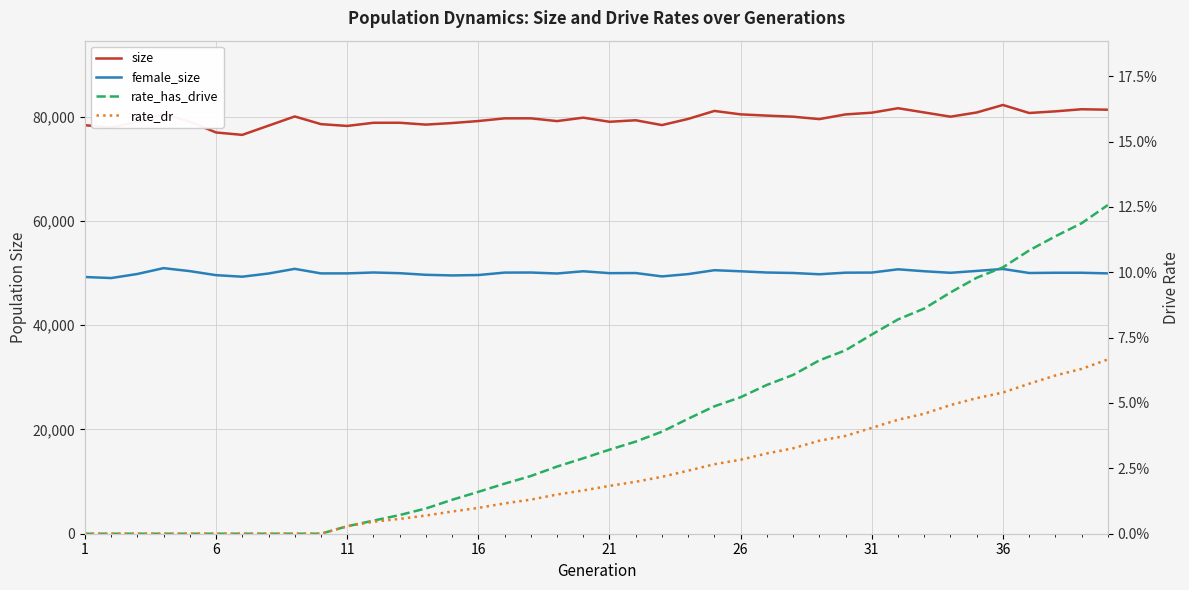

At how many categories does at least one series exceed 68967?

40